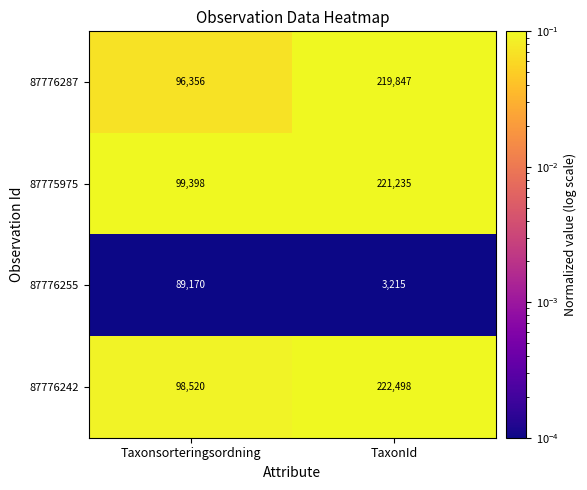

What value does the 87776255 series have at TaxonId?

3215